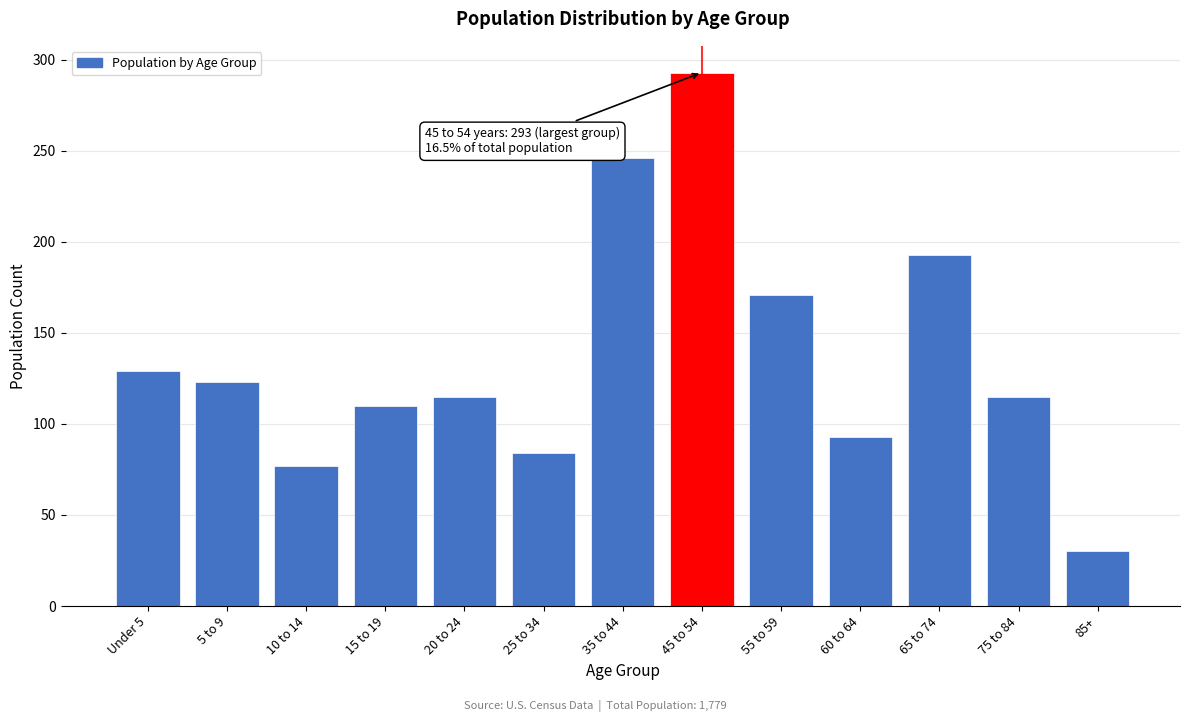

Reading right to left, what are all the values shown in this chart?

30	115	193	93	171	293	246	84	115	110	77	123	129